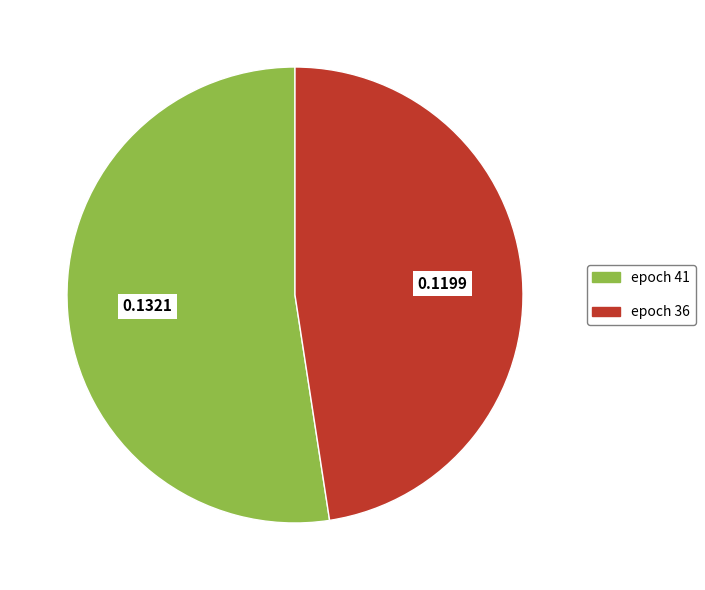

Rank the categories by value from lowest to highest.

epoch 36, epoch 41